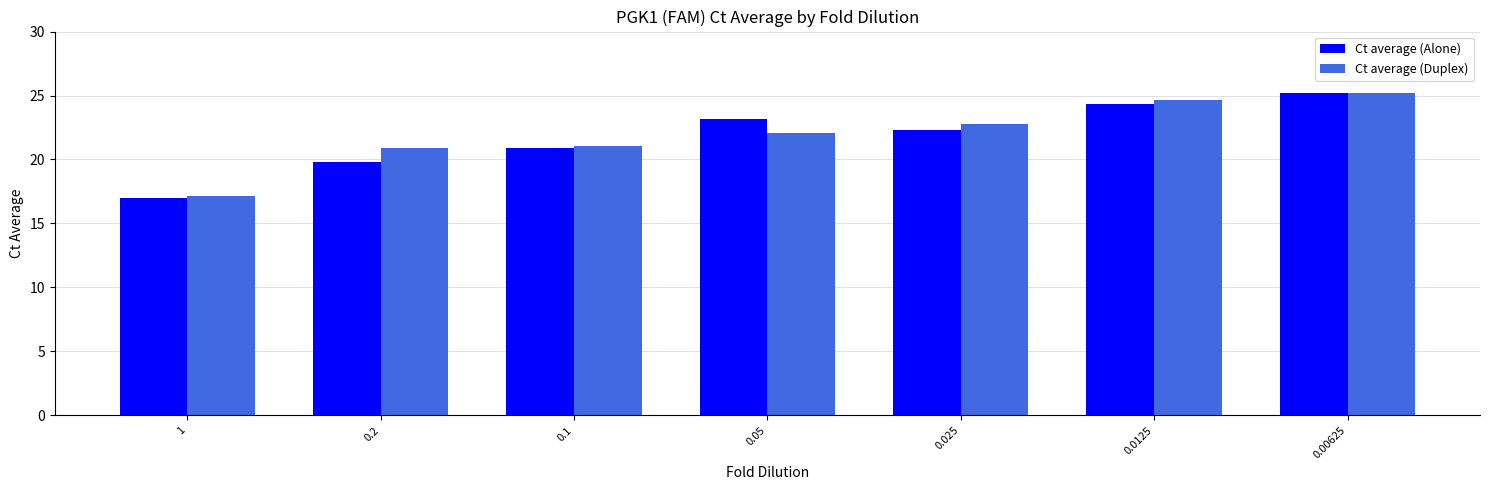

At which label does Ct average (Duplex) reach its minimum?

1